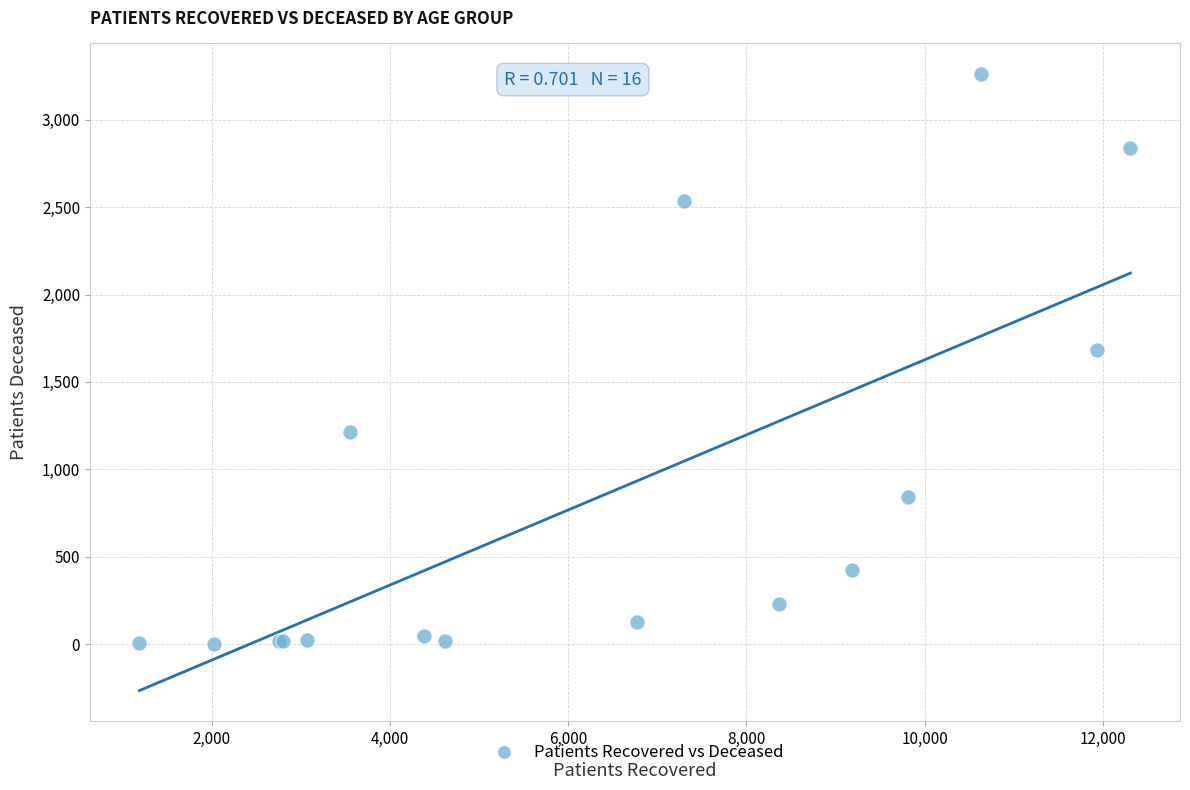

What Y value in the scatter plot is closest to 1631?

1683